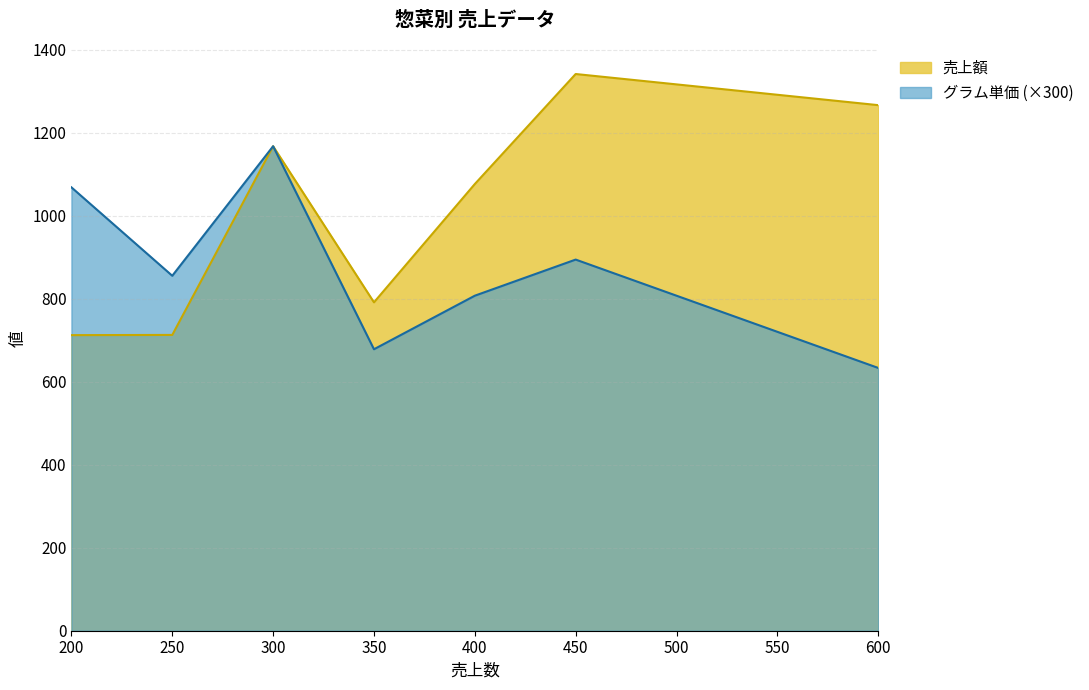

True or false: 売上額 and グラム単価 cross at least once.

False